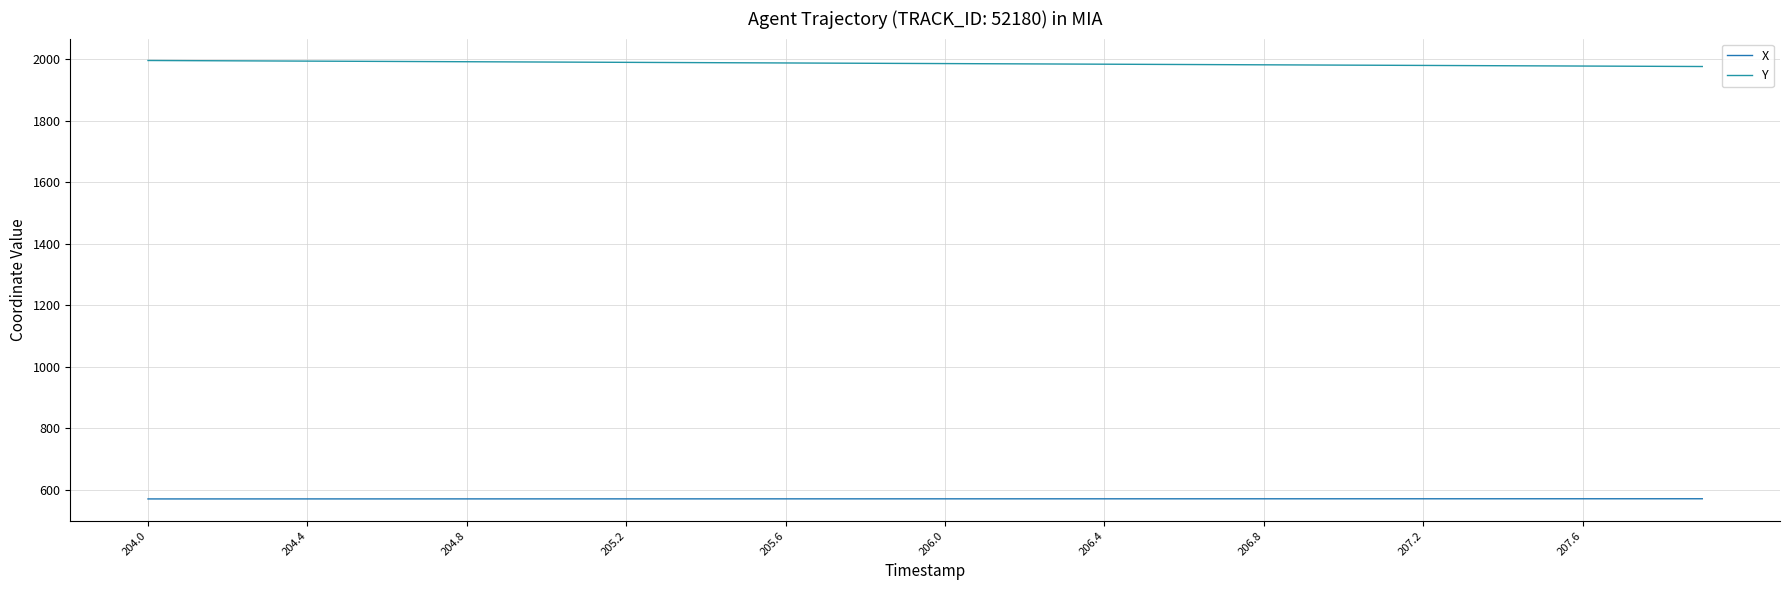

How many lines are shown in the chart?

2